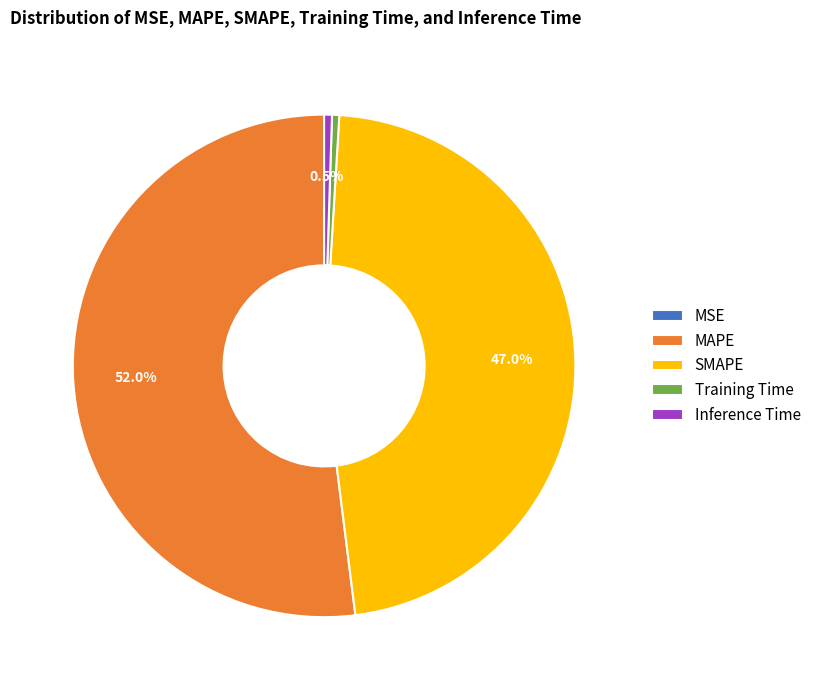

What is the majority slice?

MAPE